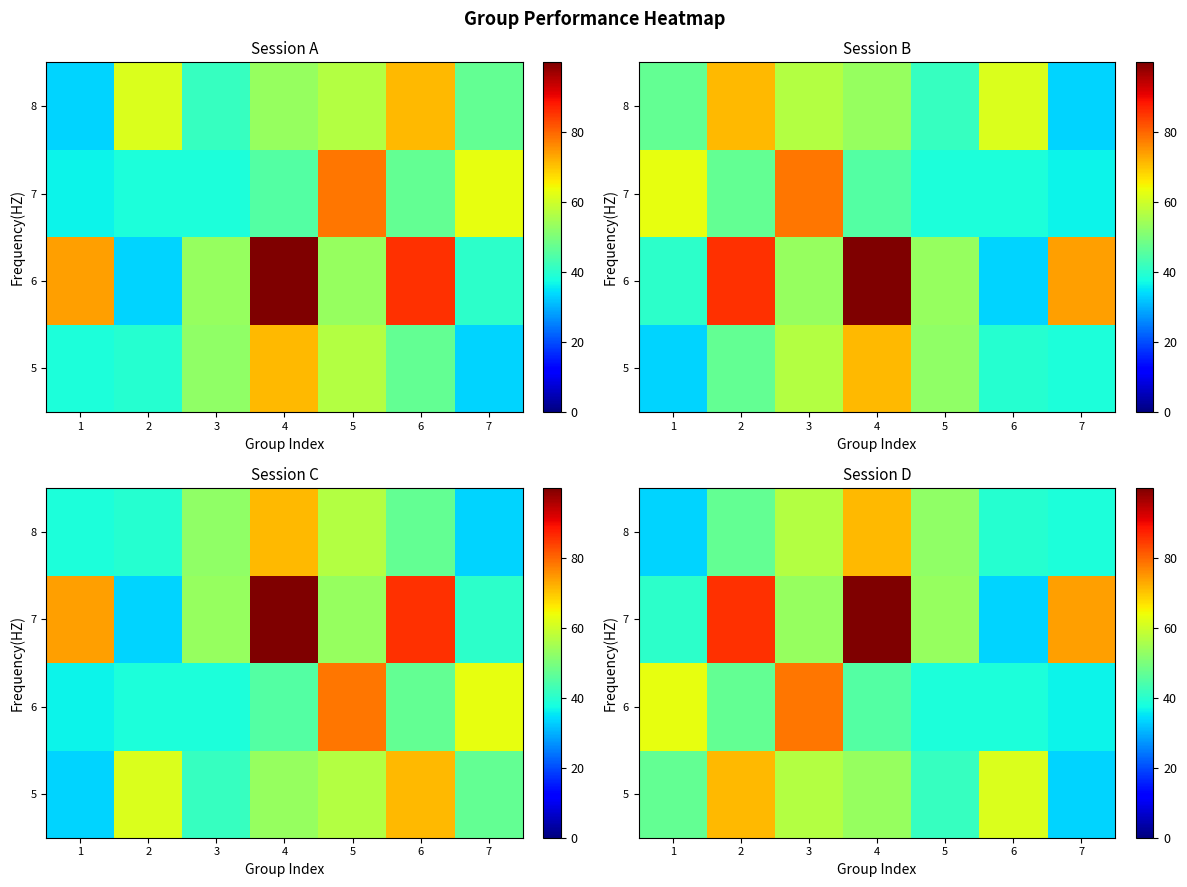

Which label corresponds to the largest value in the chart?

4